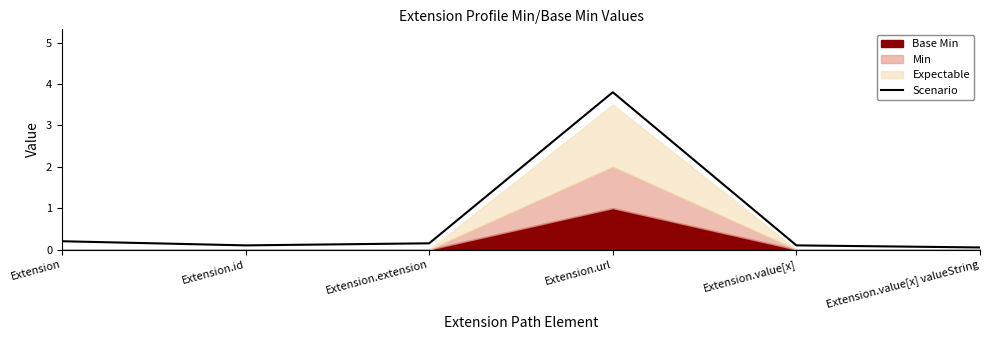

True or false: there are more than 2 points higher than both neighbors.

False